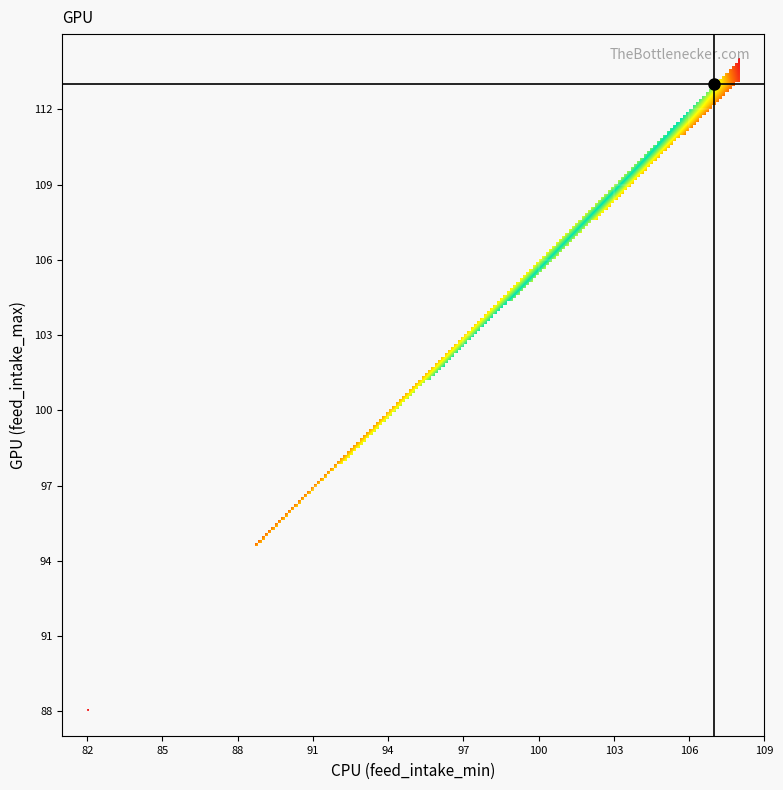

How many values in the feed_intake_min series exceed 107?

7